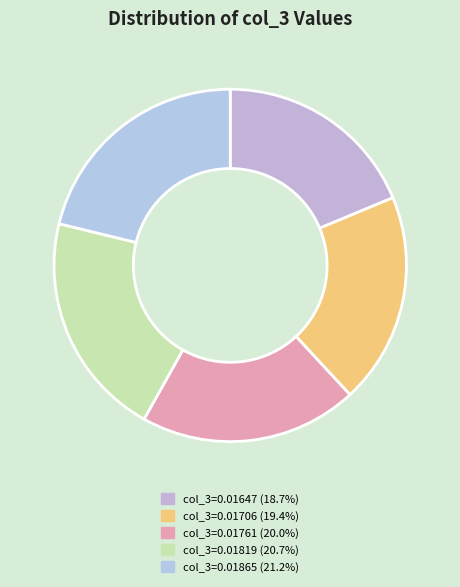

How many segments does this pie chart have?

5